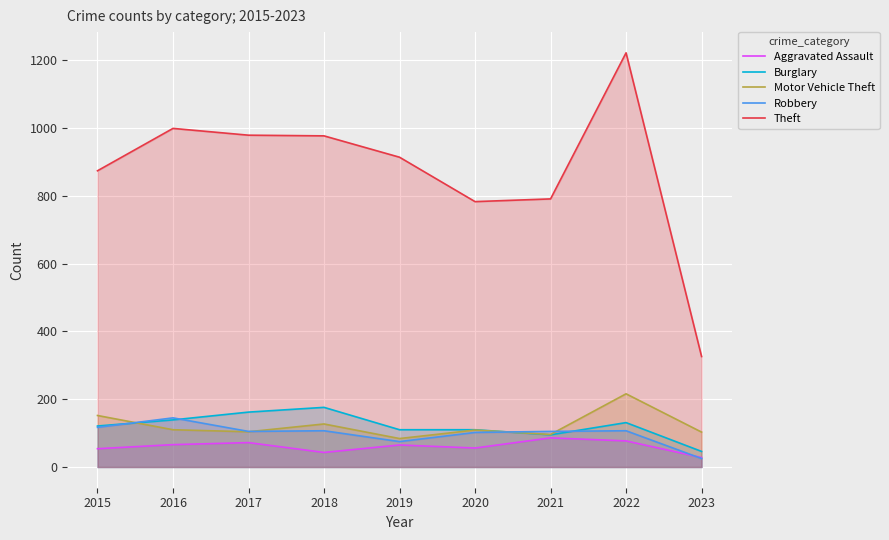

What is the lowest value of the Burglary series?

46